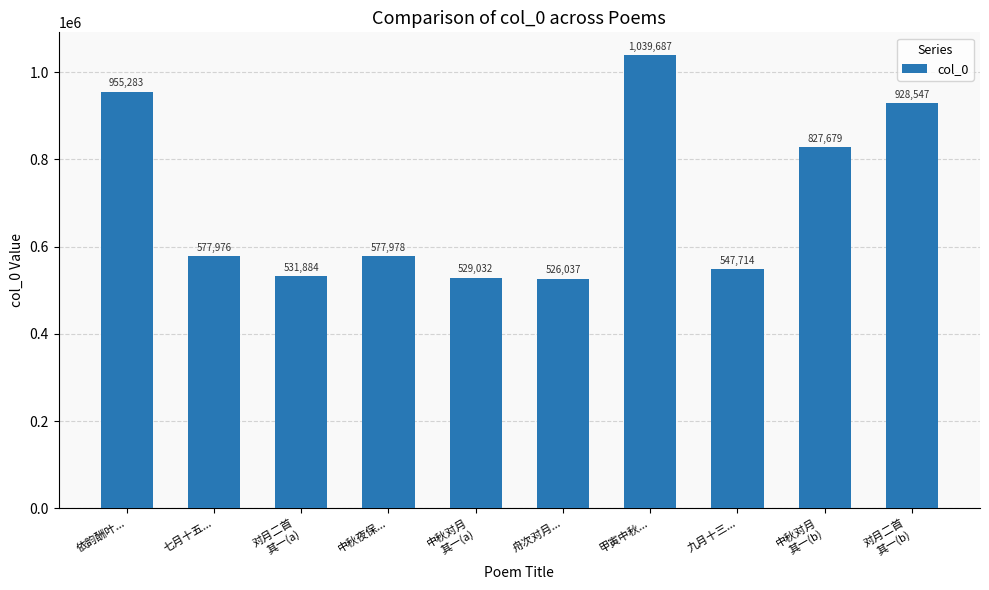

List the labels in order of value, largest first.

甲寅中秋..., 依韵酬叶..., 对月二首
其一(b), 中秋对月
其一(b), 中秋夜保..., 七月十五..., 九月十三..., 对月二首
其一(a), 中秋对月
其一(a), 舟次对月...